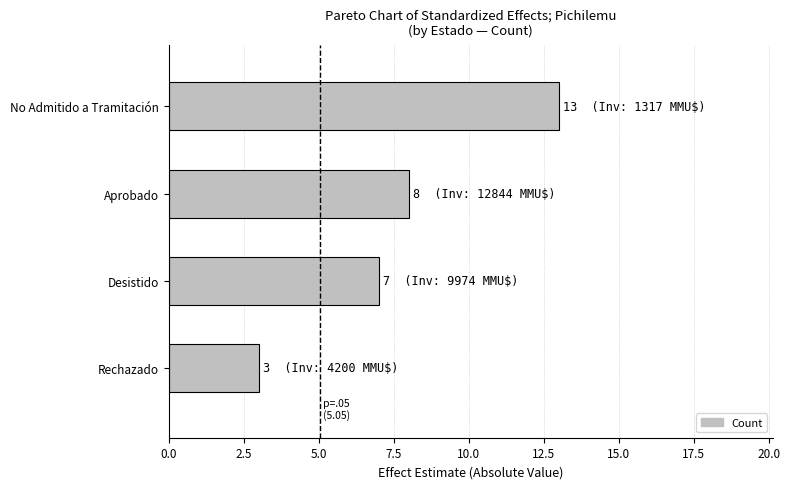

Read the value at Rechazado.

3